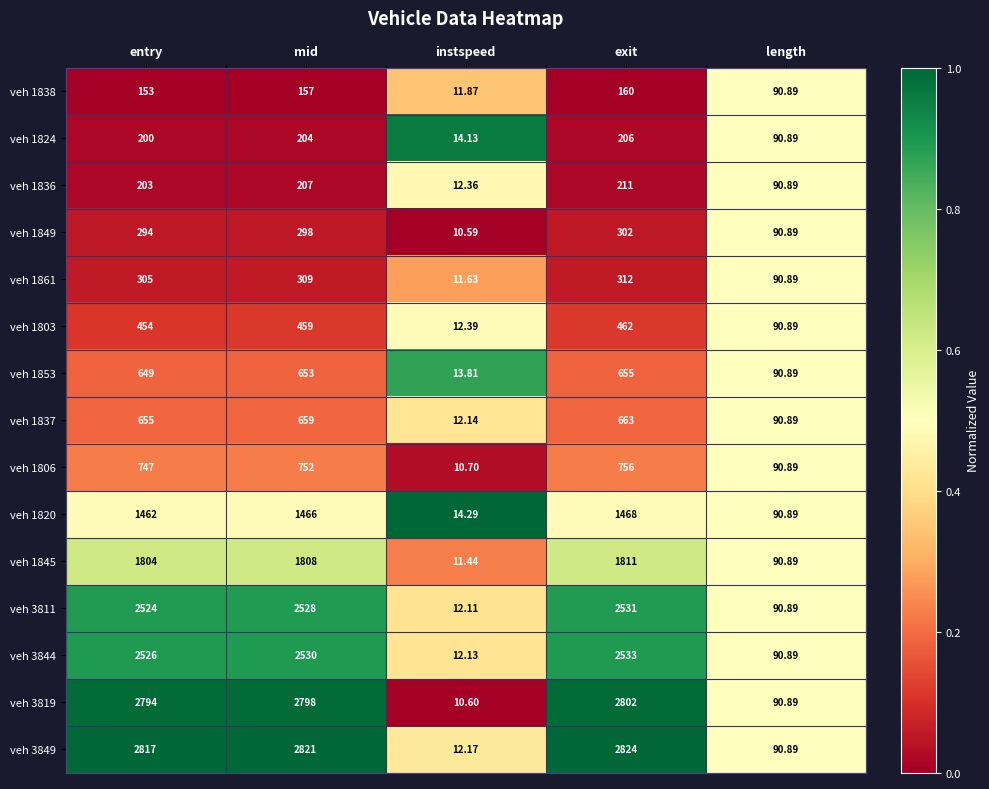

What is the total value across all series at entry?

17587.0